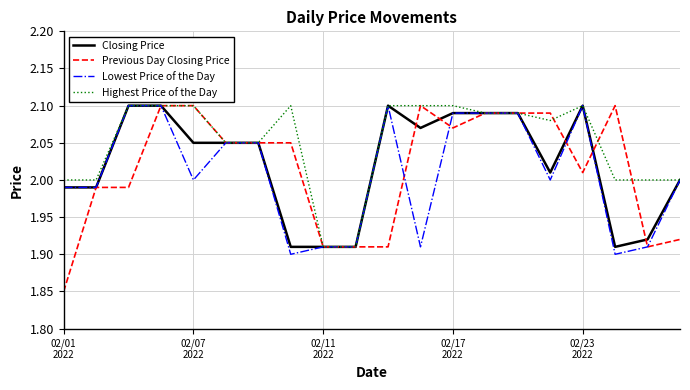

Which series has the widest spread of values?

Previous Day Closing Price